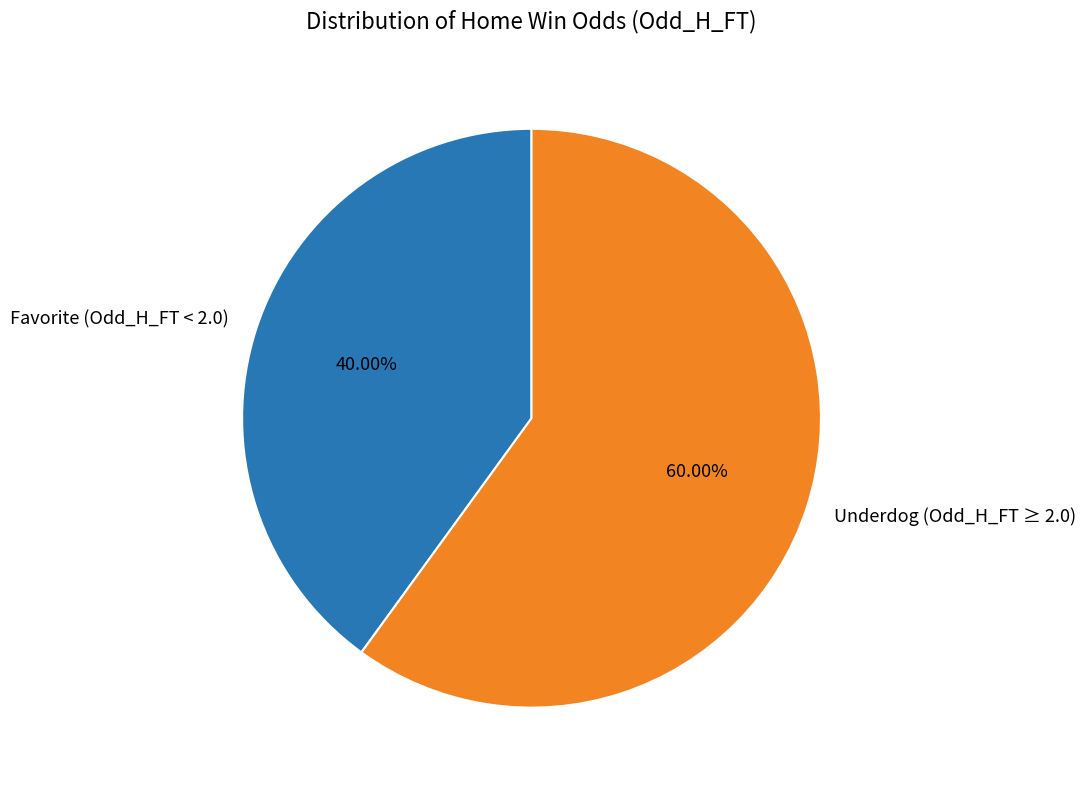

Does Favorite (Odd_H_FT < 2.0) represent more than half of the total?

No